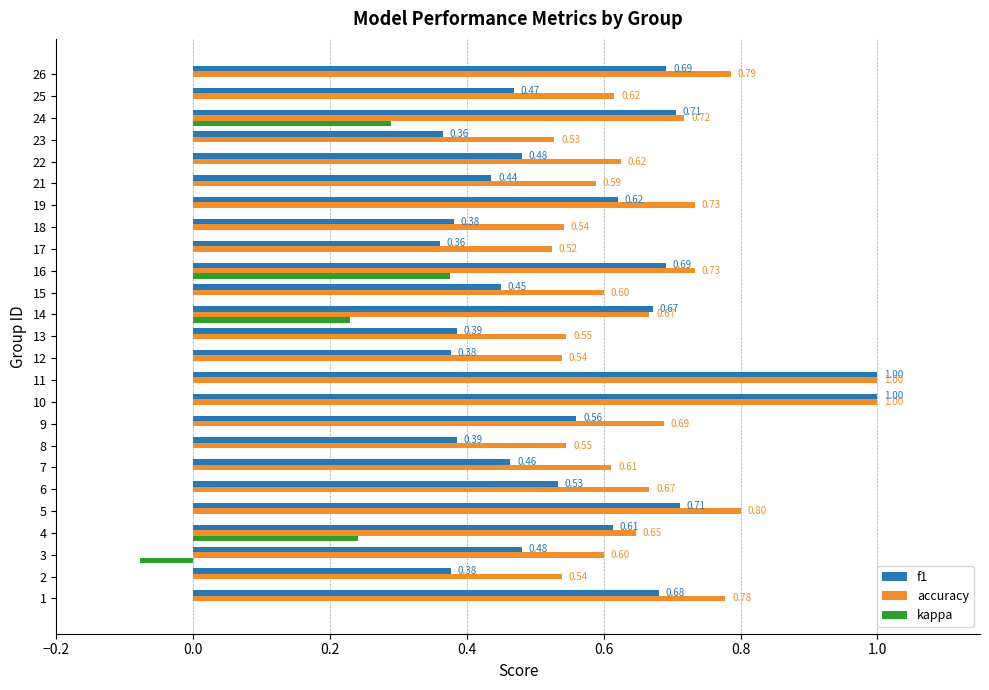

What is the sum of all f1 values?

13.9